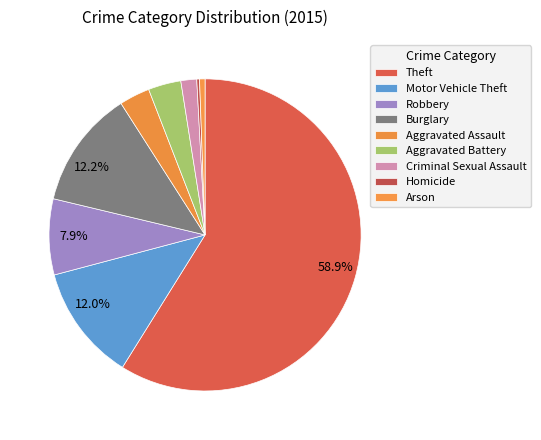

How many segments does this pie chart have?

9